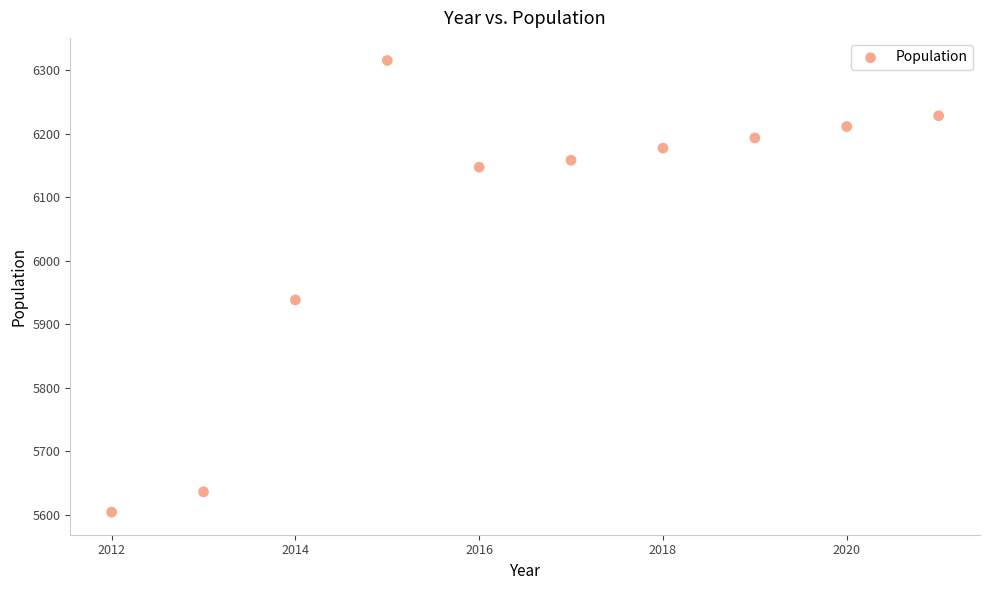

What is the average Y value?

6061